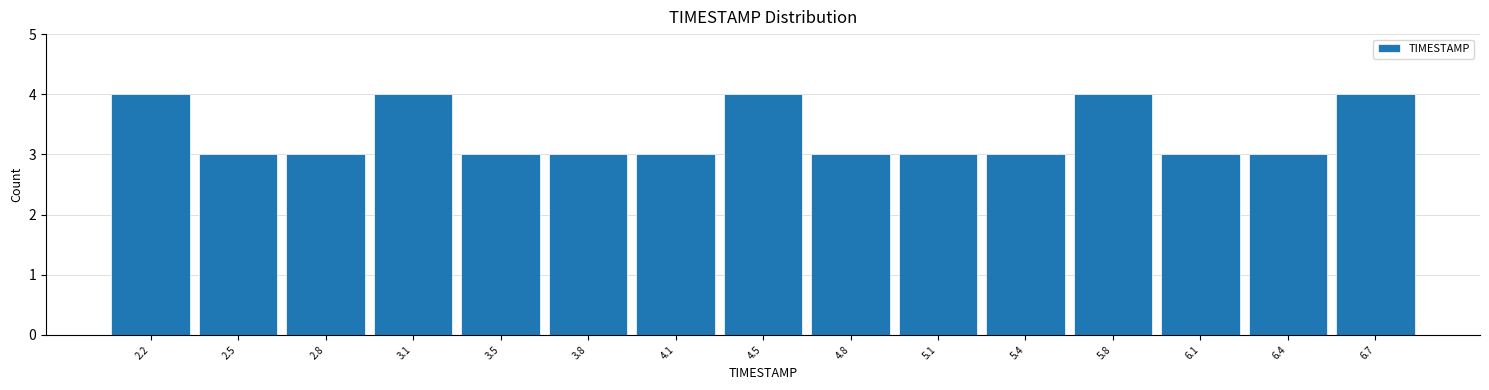

Reading left to right, transcribe this chart: for each bar, give the range it covers on the x-axis and its height. Neither the bar edges nor the heights are printed on the chart, so give them approximately, as read against the axes.

2.00 to 2.35: 4
2.35 to 2.65: 3
2.65 to 3.00: 3
3.00 to 3.30: 4
3.30 to 3.65: 3
3.65 to 3.95: 3
3.95 to 4.30: 3
4.30 to 4.60: 4
4.60 to 4.95: 3
4.95 to 5.25: 3
5.25 to 5.60: 3
5.60 to 5.90: 4
5.90 to 6.25: 3
6.25 to 6.55: 3
6.55 to 6.90: 4